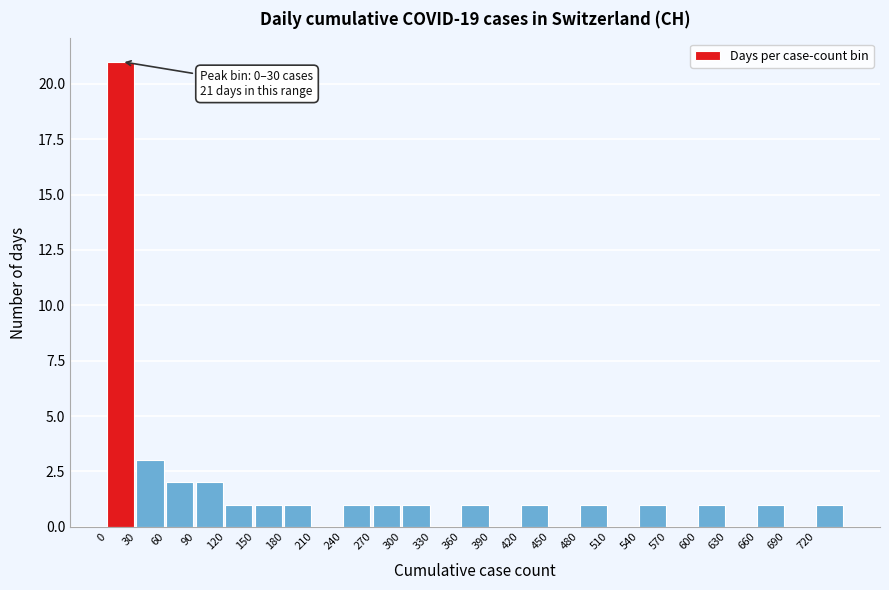

Which range on the x-axis has the tallest bar?

0 to 30